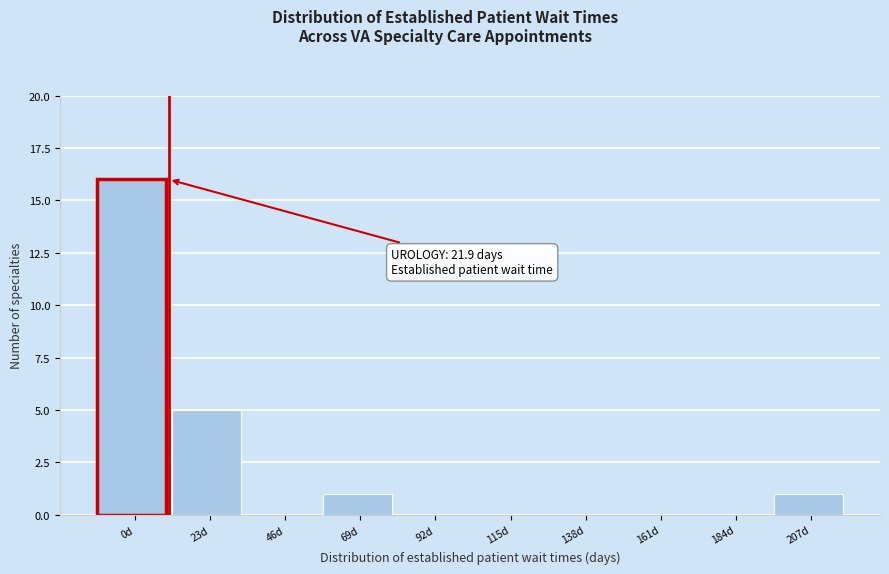

Reading right to left, what are all the values shown in this chart?

207d=1	184d=0	161d=0	138d=0	115d=0	92d=0	69d=1	46d=0	23d=5	0d=16